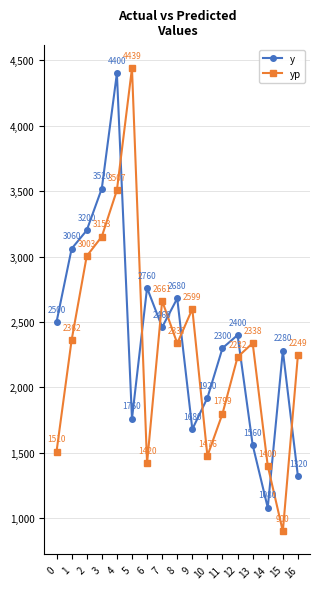

The yp series shows 803.6 at 7. True or false?

False